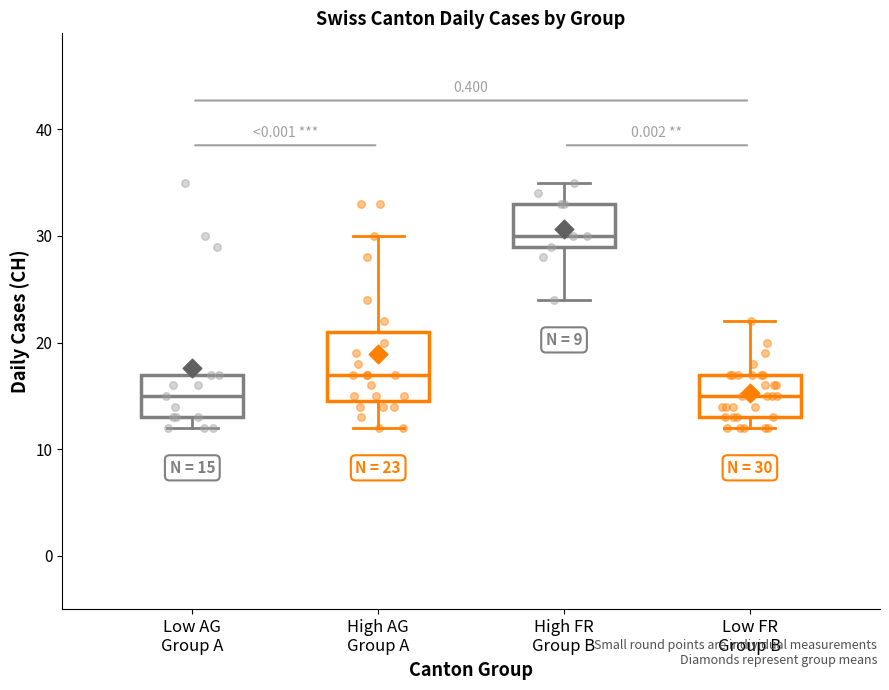

Which box is the tallest, from its lower edge to its upper edge?

High AG Group A